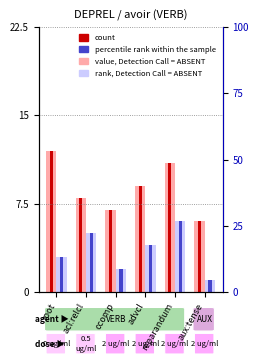

The value of count at ccomp is 7. True or false?

True